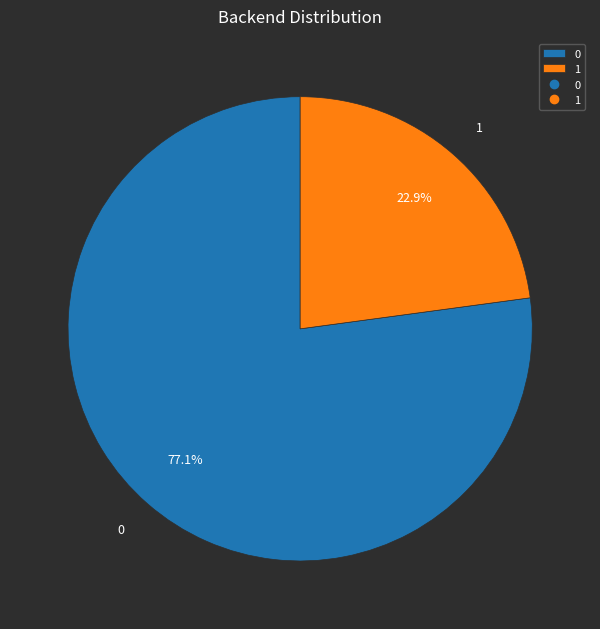

To the nearest percent, what is the combined percentage of 1 and 0?

100%